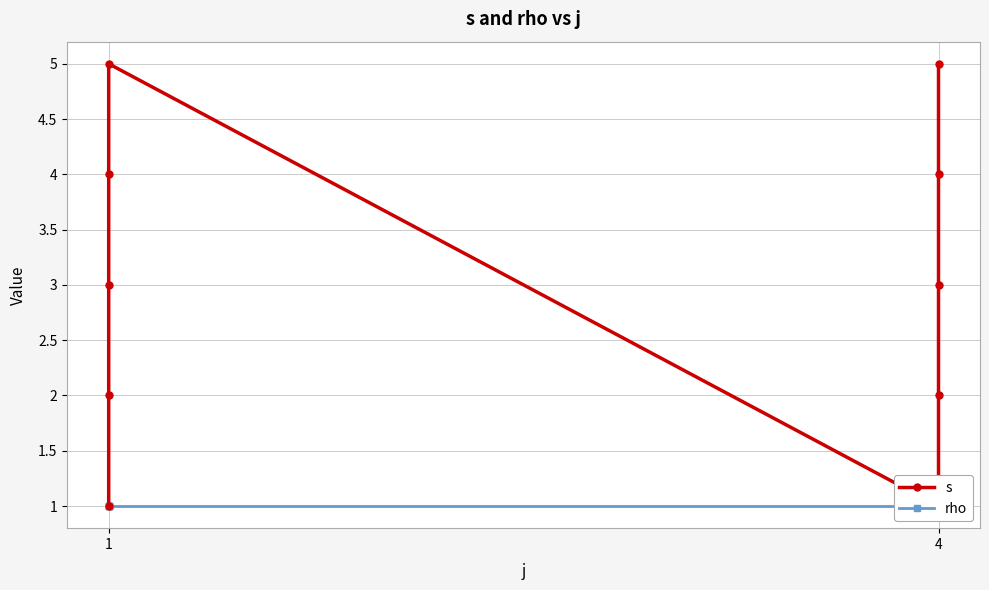

What is the minimum value for rho?

1